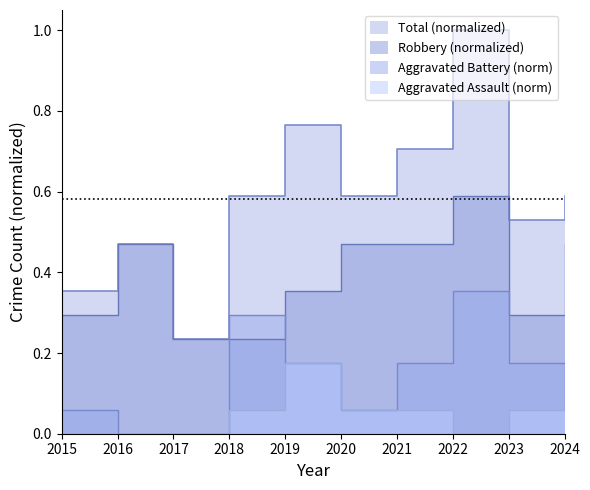

At which label does Aggravated Battery reach its peak?

2022